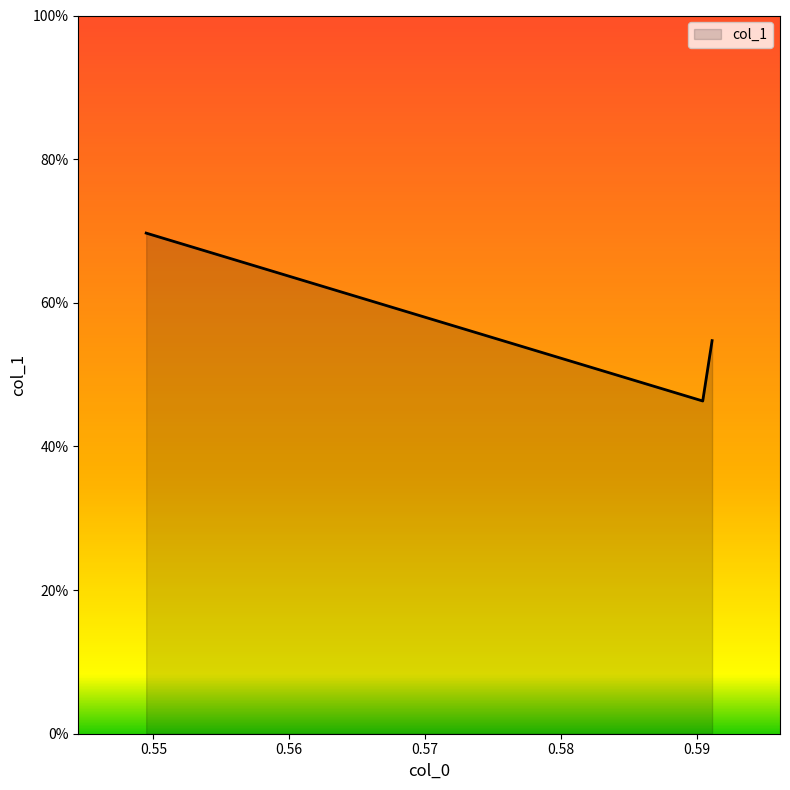

Reading right to left, list all the values displayed in this chart.

0.59114=0.5	0.59045=0.5	0.54947=0.7